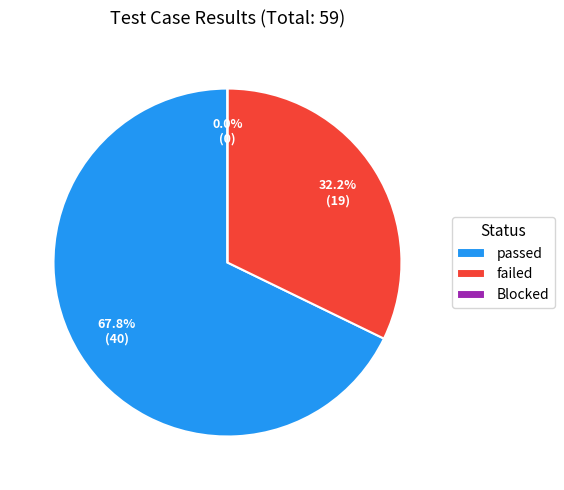

To the nearest percent, what is the difference between the largest and smallest slice percentages?

68%